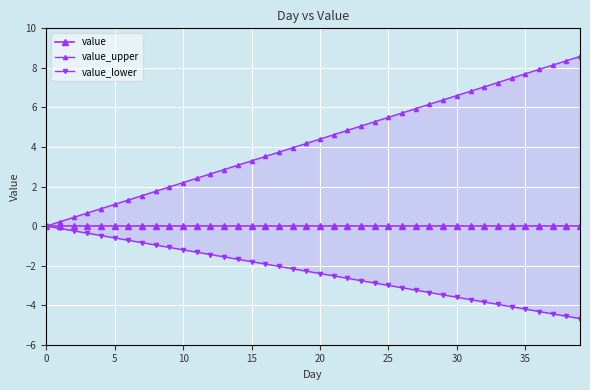

What is the maximum value shown in the chart?

8.6